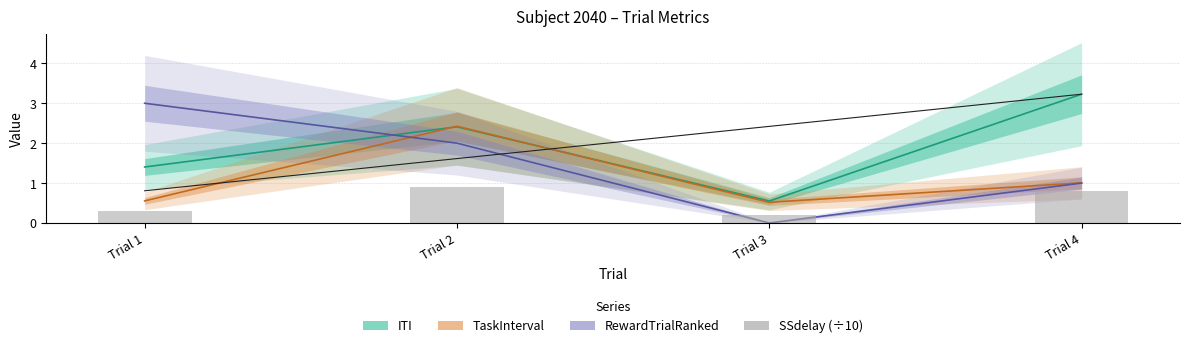

The value of TaskInterval at Trial 4 is 1.0. True or false?

True